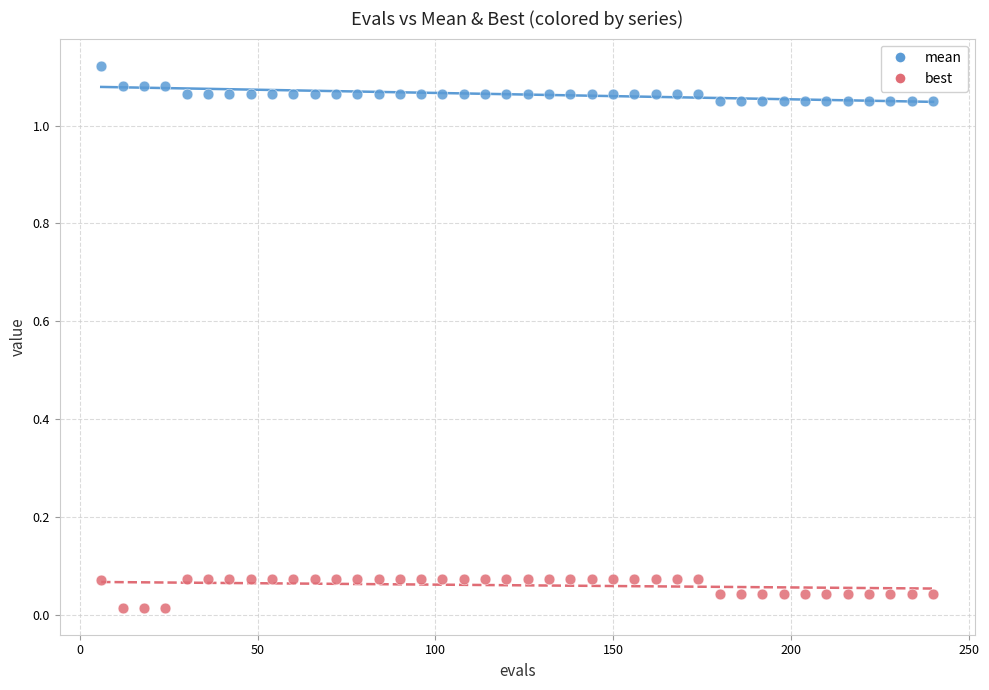

Across all data points, what is the range of X values (max minus min)?

234.0